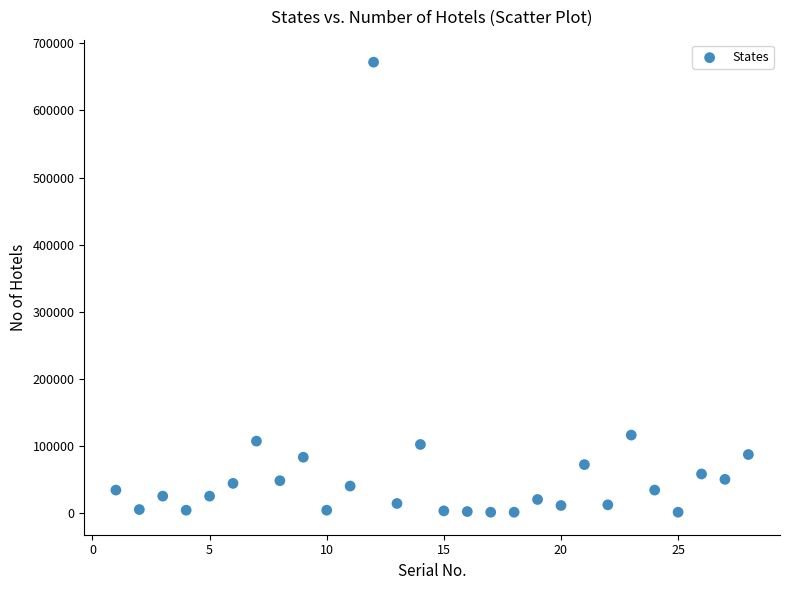

What is the range of X values (max minus min)?

27